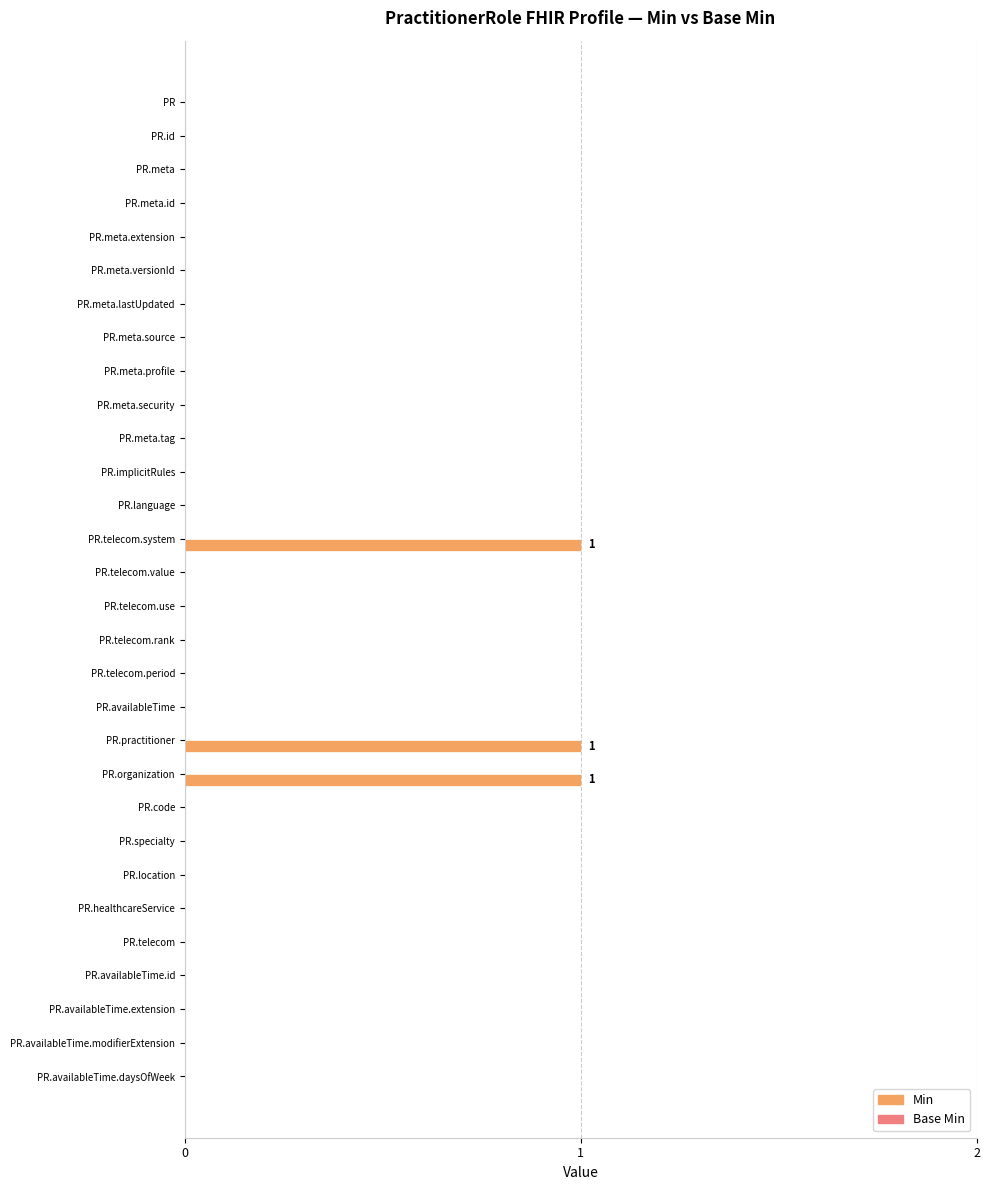

Is it true that the value at PR.availableTime.id is 0?

True